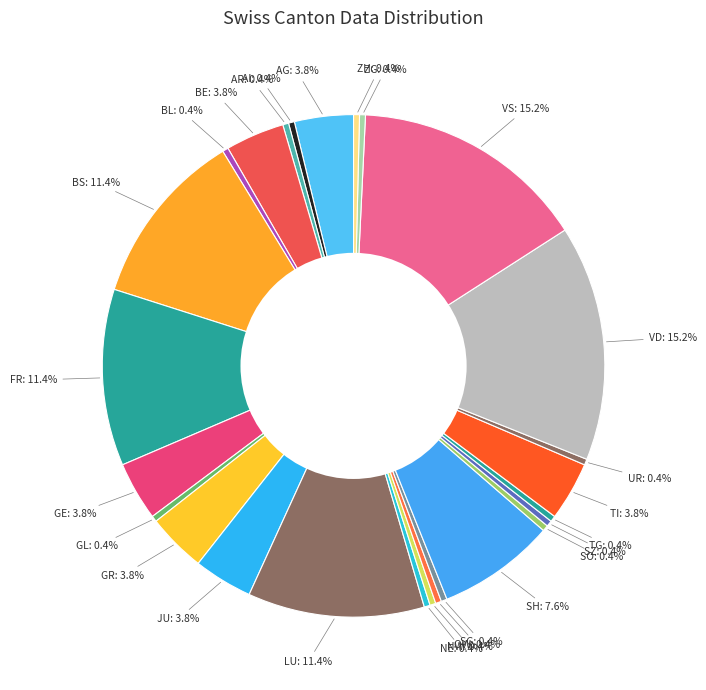

Which has a higher value, BL or JU?

JU